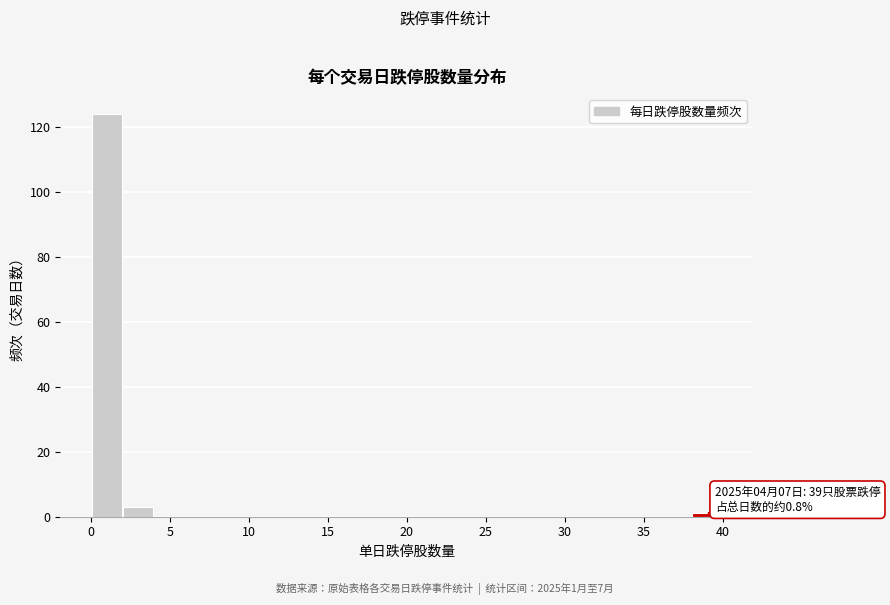

Which range on the x-axis has the tallest bar?

0 to 2